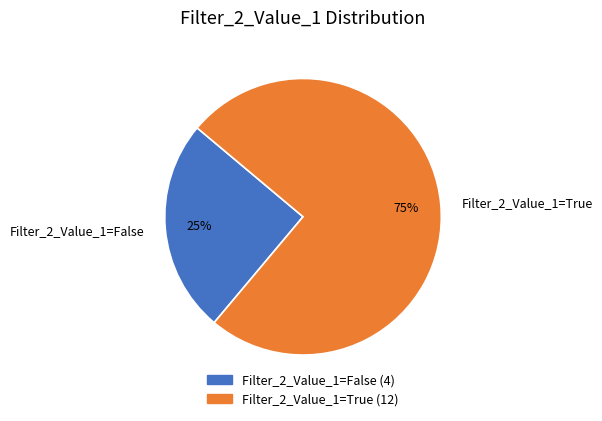

Which has a higher value, Filter_2_Value_1=False or Filter_2_Value_1=True?

Filter_2_Value_1=True